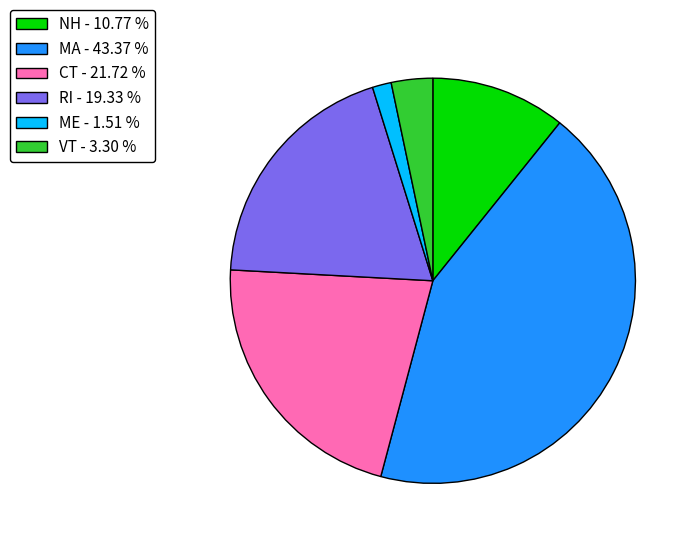

Is there a majority slice in this chart?

No